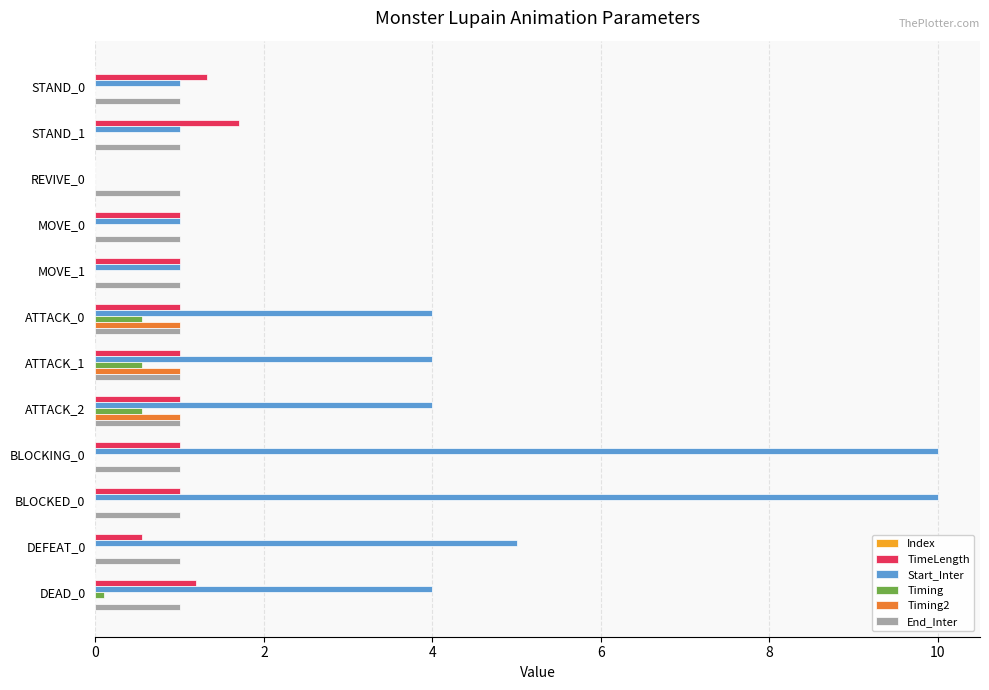

What is the sum of all Timing2 values?

3.0